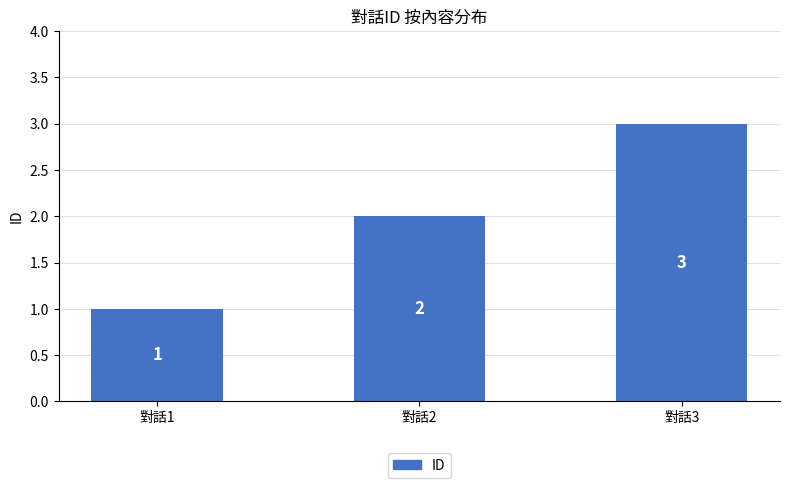

Reading left to right, what are all the values shown in this chart?

對話1=1	對話2=2	對話3=3